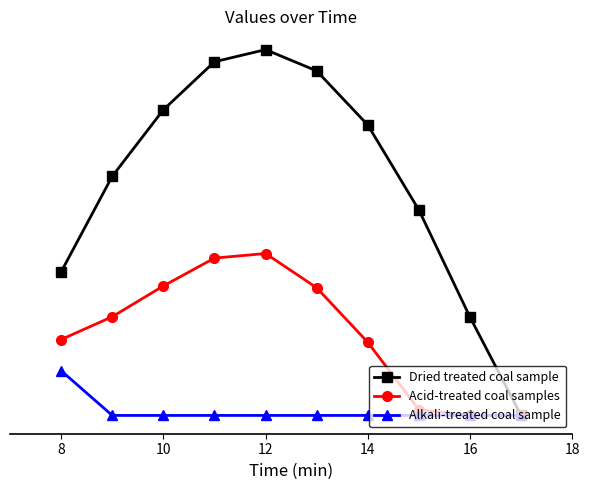

Where is Acid-treated coal samples nearest to the value 242?

8